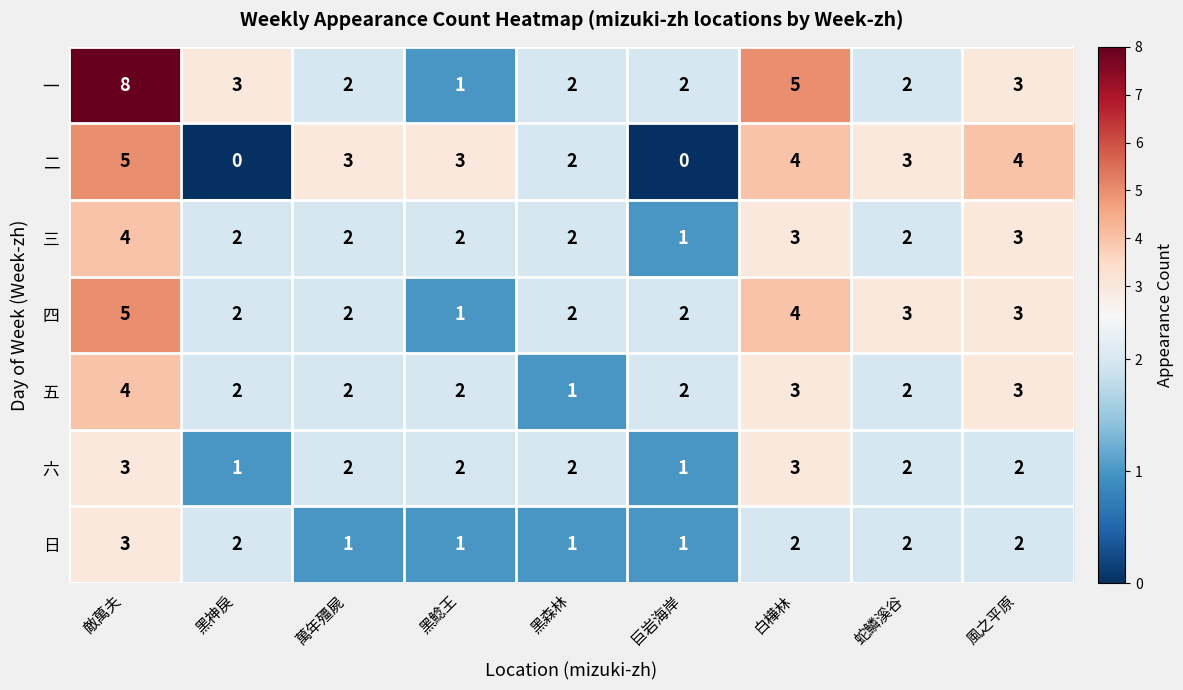

How many 四 values are between 2 and 3?

6